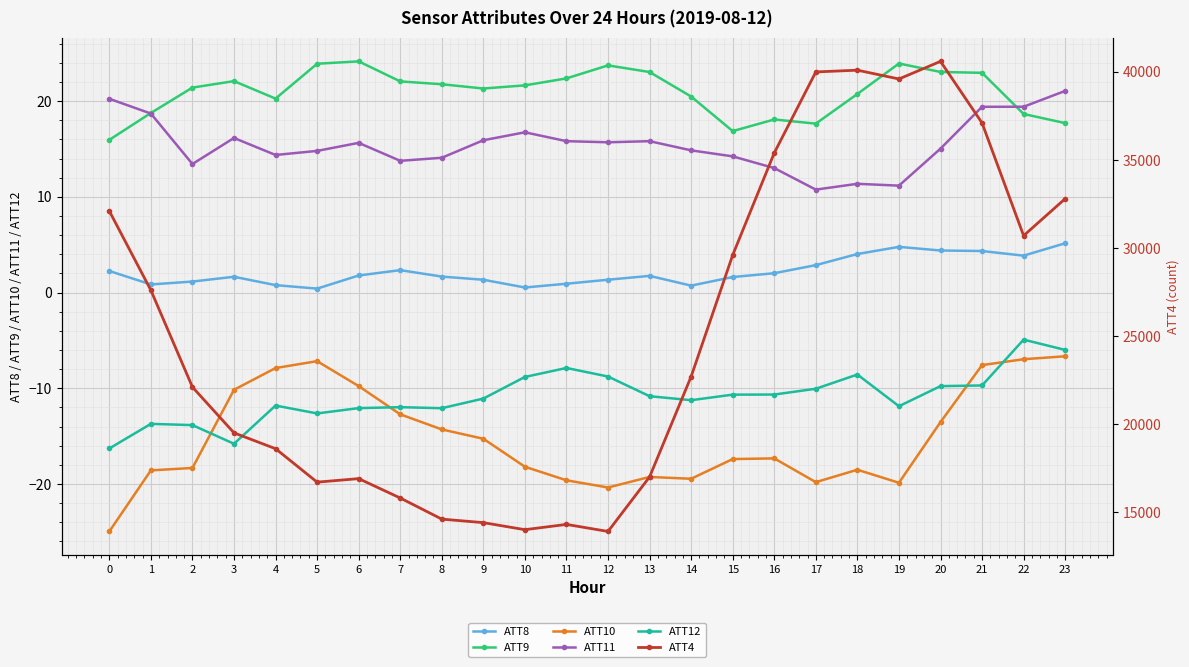

Reading right to left, what are all the values shown in this chart?

ATT8: 5.2	3.9	4.3	4.4	4.8	4.0	2.9	2.0	1.6	0.7	1.7	1.3	0.9	0.5	1.3	1.7	2.3	1.8	0.4	0.8	1.7	1.2	0.8	2.3
ATT9: 17.7	18.7	23.0	23.1	23.9	20.8	17.7	18.1	16.9	20.5	23.0	23.7	22.4	21.7	21.3	21.8	22.1	24.2	23.9	20.3	22.1	21.4	18.8	16.0
ATT10: -6.7	-7.0	-7.6	-13.5	-19.9	-18.5	-19.8	-17.3	-17.4	-19.5	-19.3	-20.4	-19.6	-18.2	-15.3	-14.3	-12.7	-9.8	-7.2	-7.9	-10.2	-18.3	-18.6	-25.0
ATT11: 21.1	19.4	19.4	15.0	11.2	11.4	10.8	13.0	14.2	14.9	15.8	15.7	15.8	16.7	15.9	14.1	13.8	15.6	14.8	14.4	16.2	13.4	18.7	20.3
ATT12: -6.0	-4.9	-9.7	-9.8	-11.9	-8.6	-10.1	-10.7	-10.7	-11.2	-10.8	-8.8	-7.9	-8.8	-11.1	-12.1	-12.0	-12.1	-12.6	-11.8	-15.8	-13.9	-13.7	-16.3
ATT4: 32800.0	30700.0	37100.0	40600.0	39600.0	40100.0	40000.0	35400.0	29600.0	22700.0	17000.0	13900.0	14300.0	14000.0	14400.0	14600.0	15800.0	16900.0	16700.0	18600.0	19500.0	22100.0	27600.0	32100.0